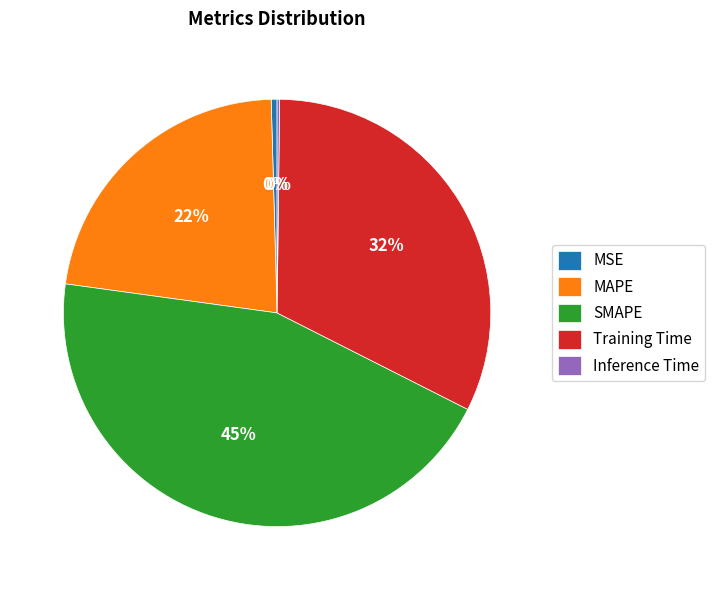

Is there any slice that represents more than half of the pie?

No